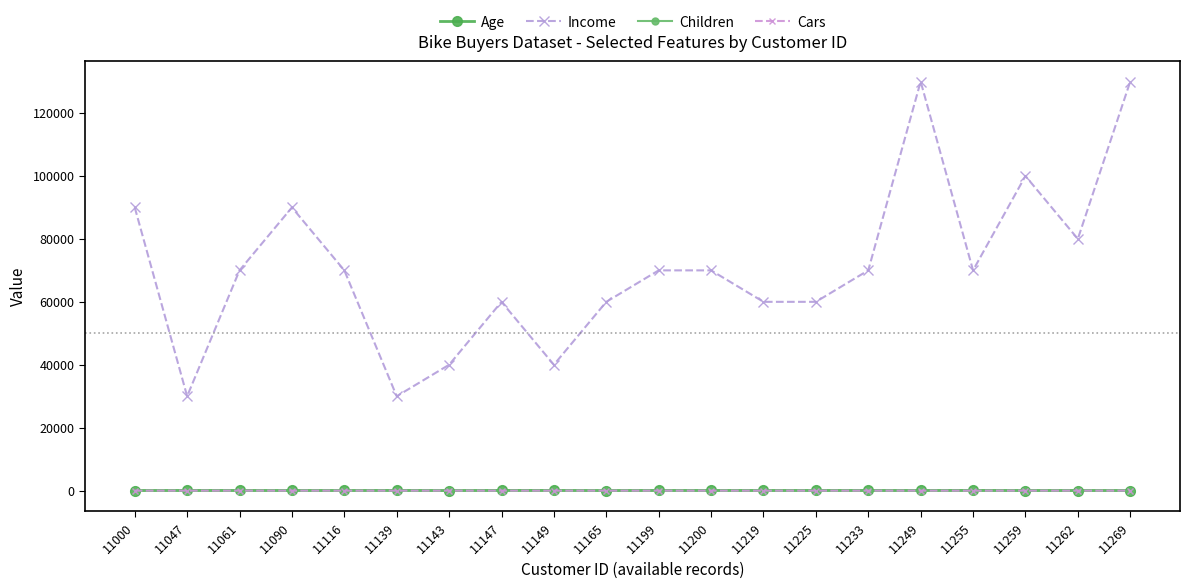

True or false: Age and Children cross at least once.

False